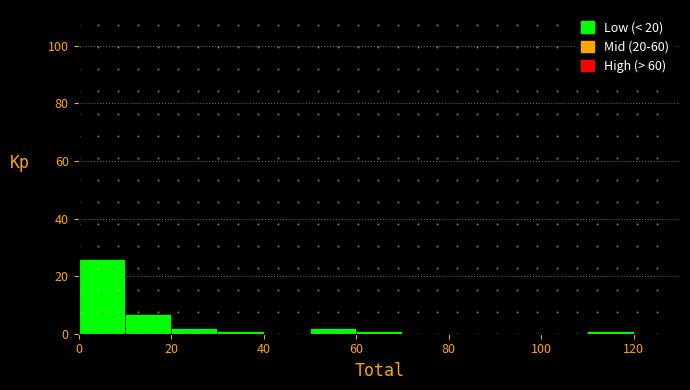

Reading left to right, transcribe this chart: for each bar, give the range it covers on the x-axis and its height. The values are not printed on the chart, so give them approximately, as read against the axis.

0 to 10: 26
10 to 20: 8
20 to 30: 2
30 to 40: under 2
40 to 50: 0
50 to 60: 2
60 to 70: under 2
70 to 80: 0
80 to 90: 0
90 to 100: 0
100 to 110: 0
110 to 120: under 2